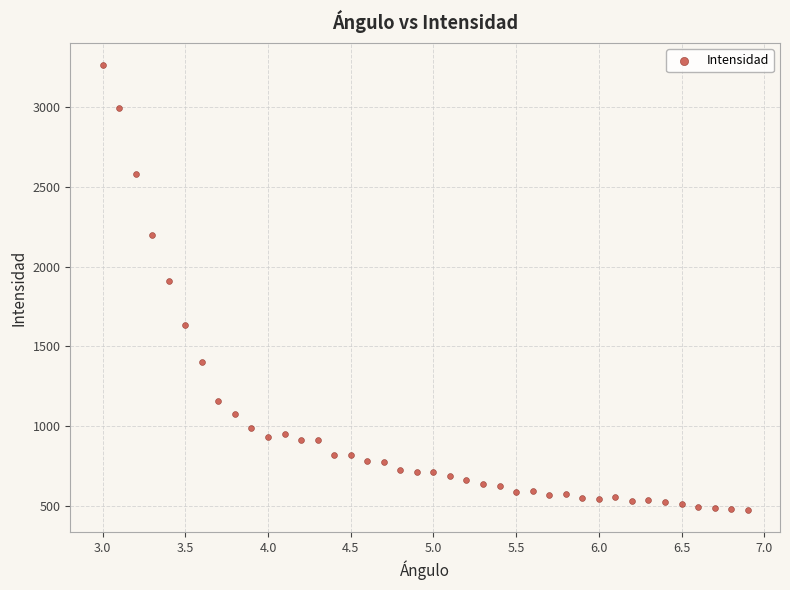

What Y value in the scatter plot is closest to 1869?

1911